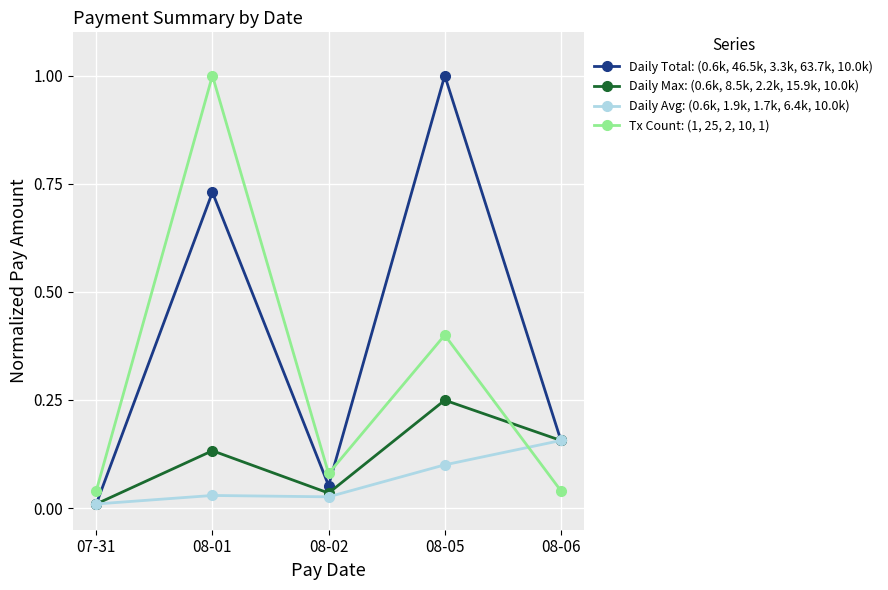

True or false: Tx Count: (1, 25, 2, 10, 1) has a value of 0.0 at 07-31.

True